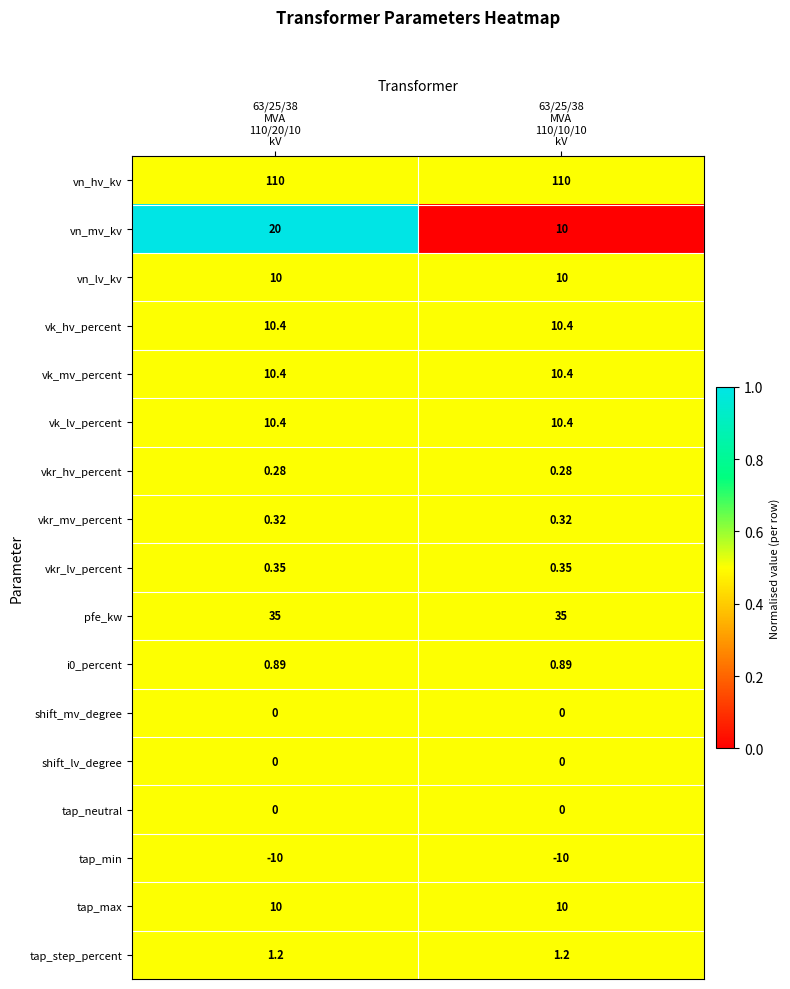

At how many categories does at least one series exceed 0?

2